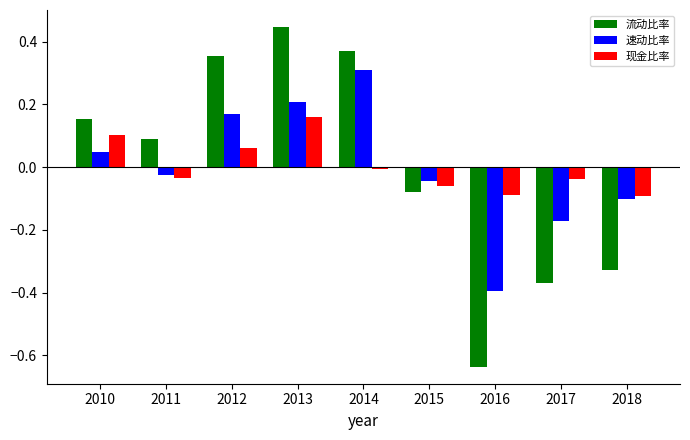

What is the spread (max minus min) of values at 2016?

0.5